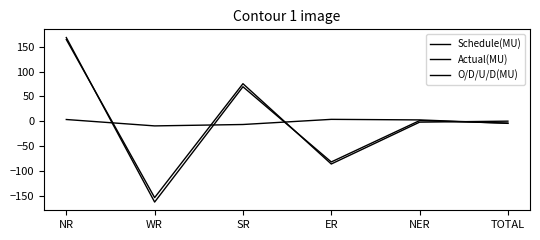

Does the chart display data point markers on the line(s)?

No